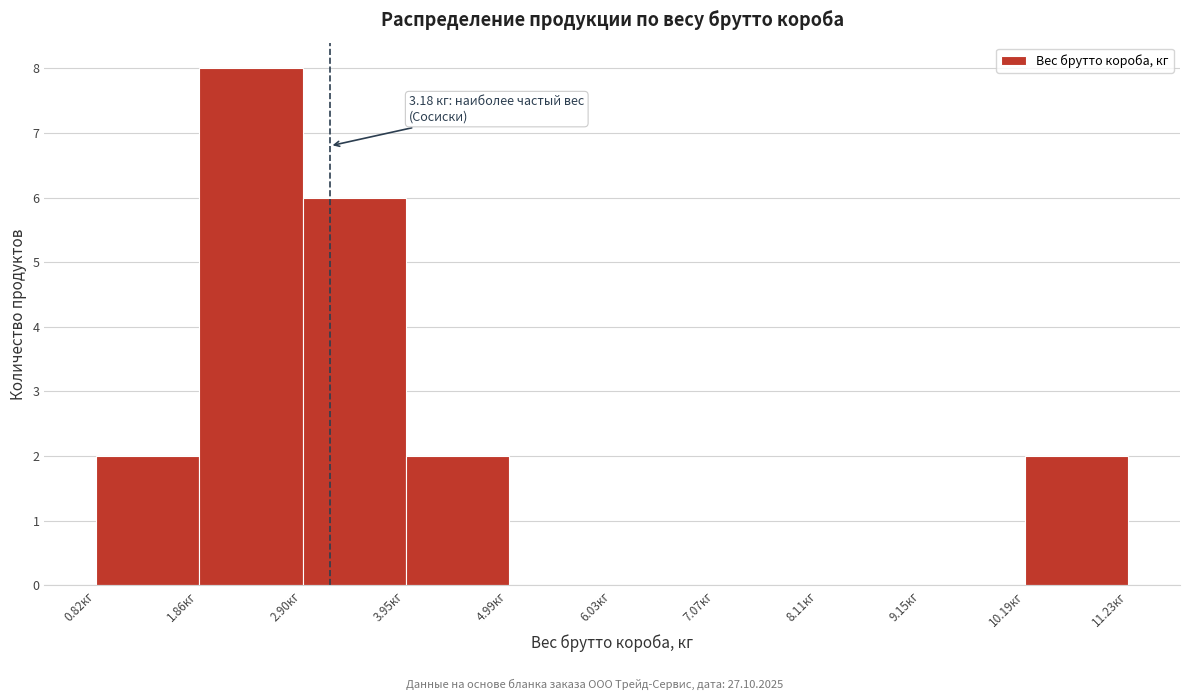

Which range on the x-axis has the tallest bar?

1.8 to 3.0